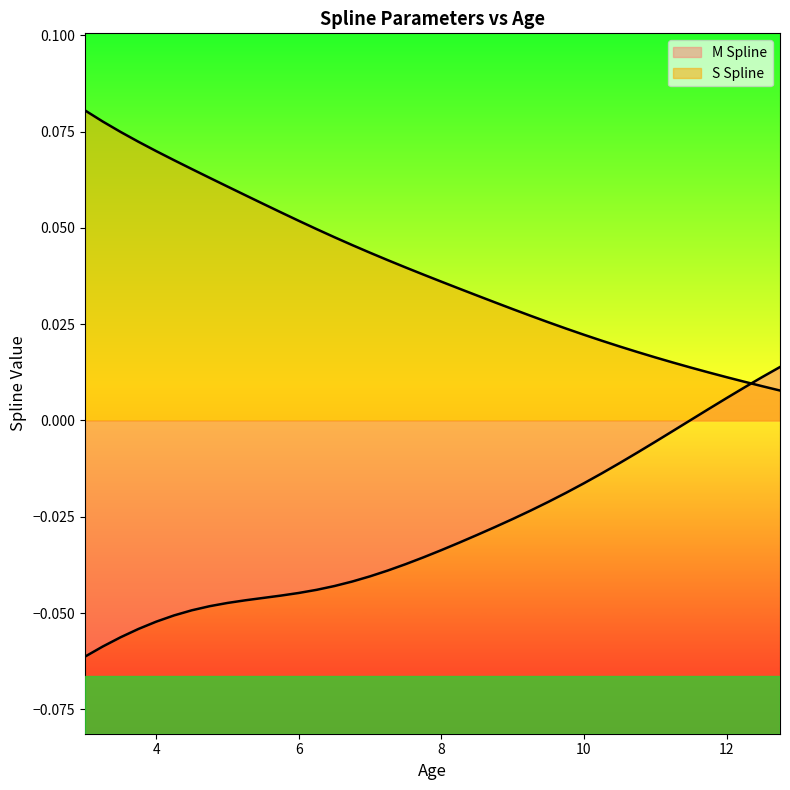

At 12.5, list the series in order from largest to smallest.

M Spline, S Spline